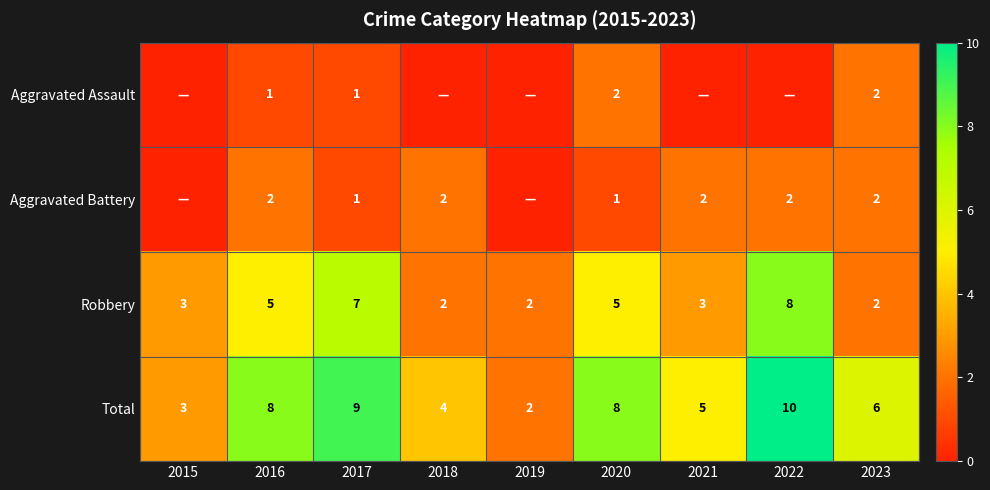

What is the approximate value of Total at 2016?

8